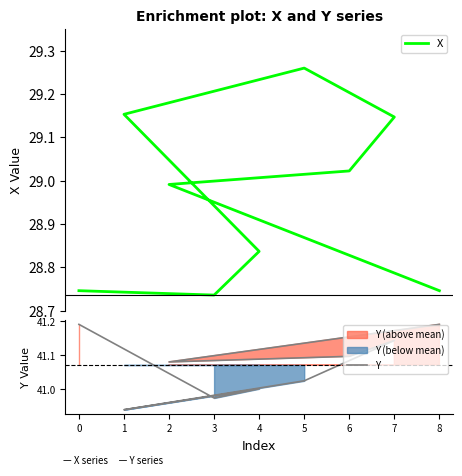

Which series changed the most between 5 and 8?

X